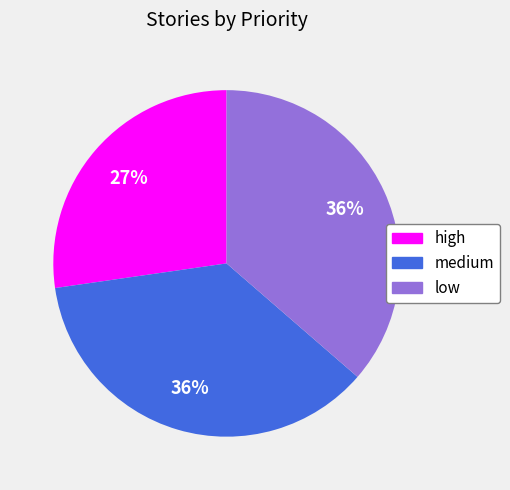

What is the ratio of the value at medium to the value at high?

1.3